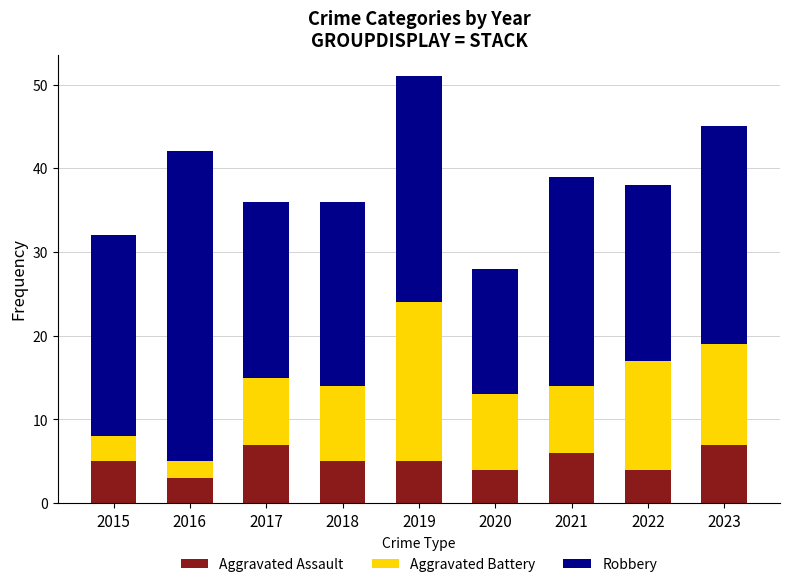

Read the Aggravated Assault value at 2017.

7